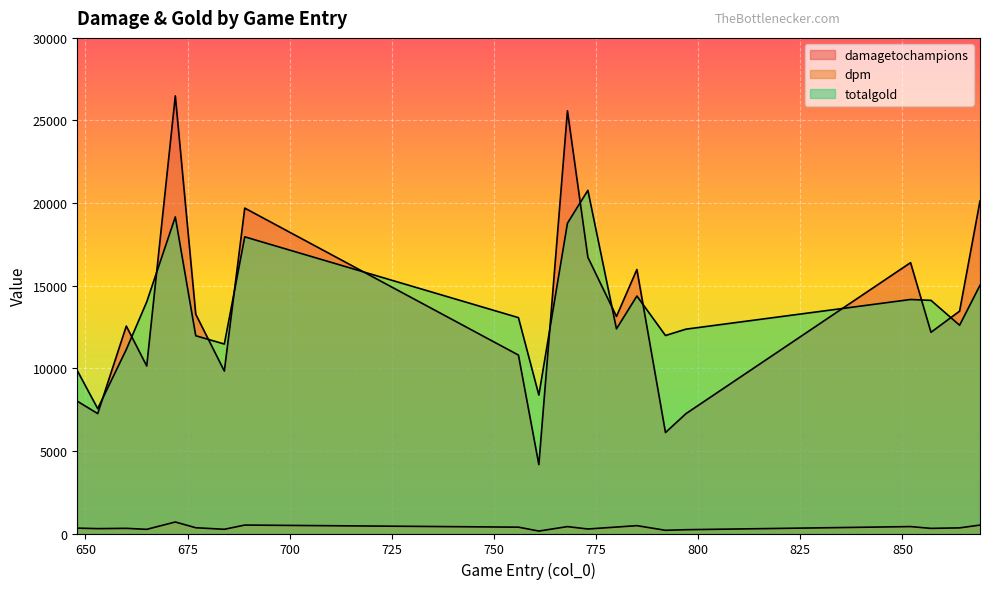

Which series has the widest spread of values?

damagetochampions